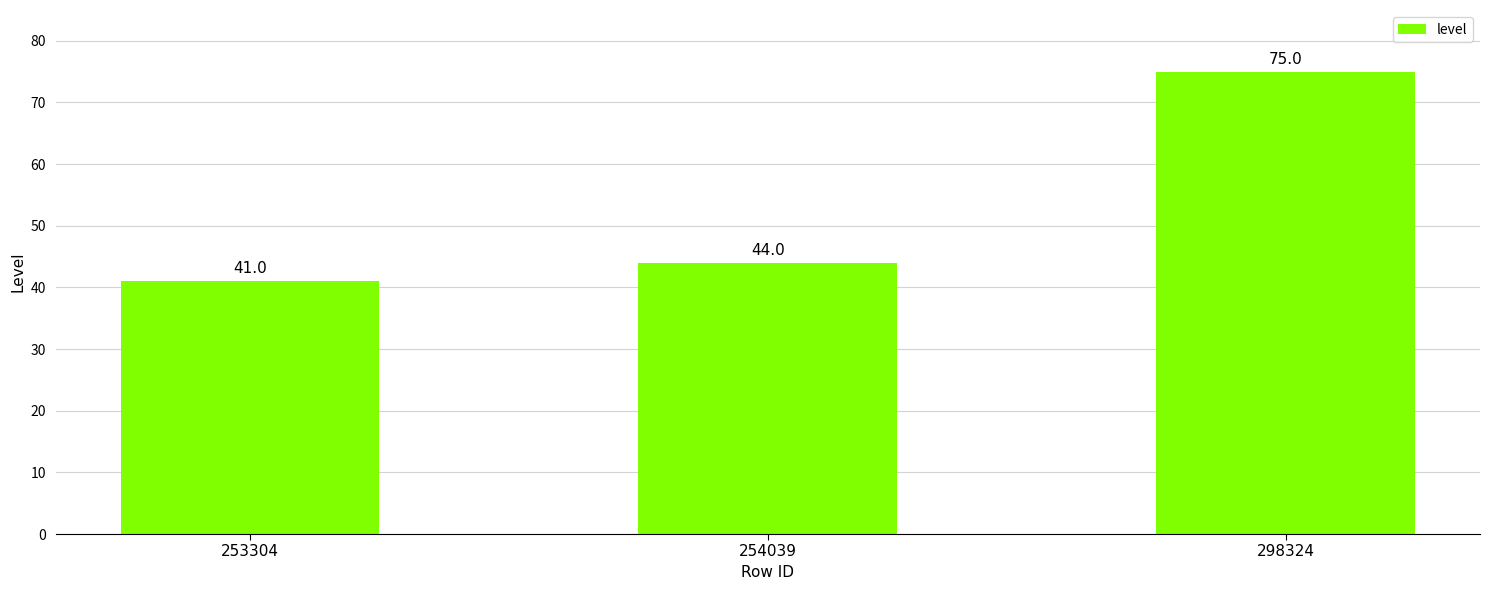

What is the ratio of the value at 298324 to the value at 253304?

1.8